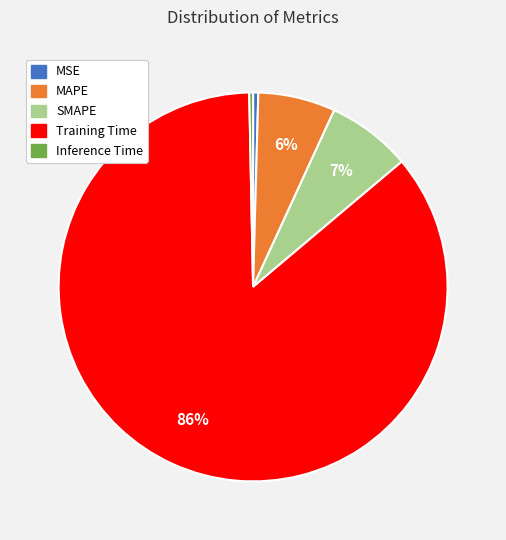

To the nearest percent, what is the average slice percentage?

20%